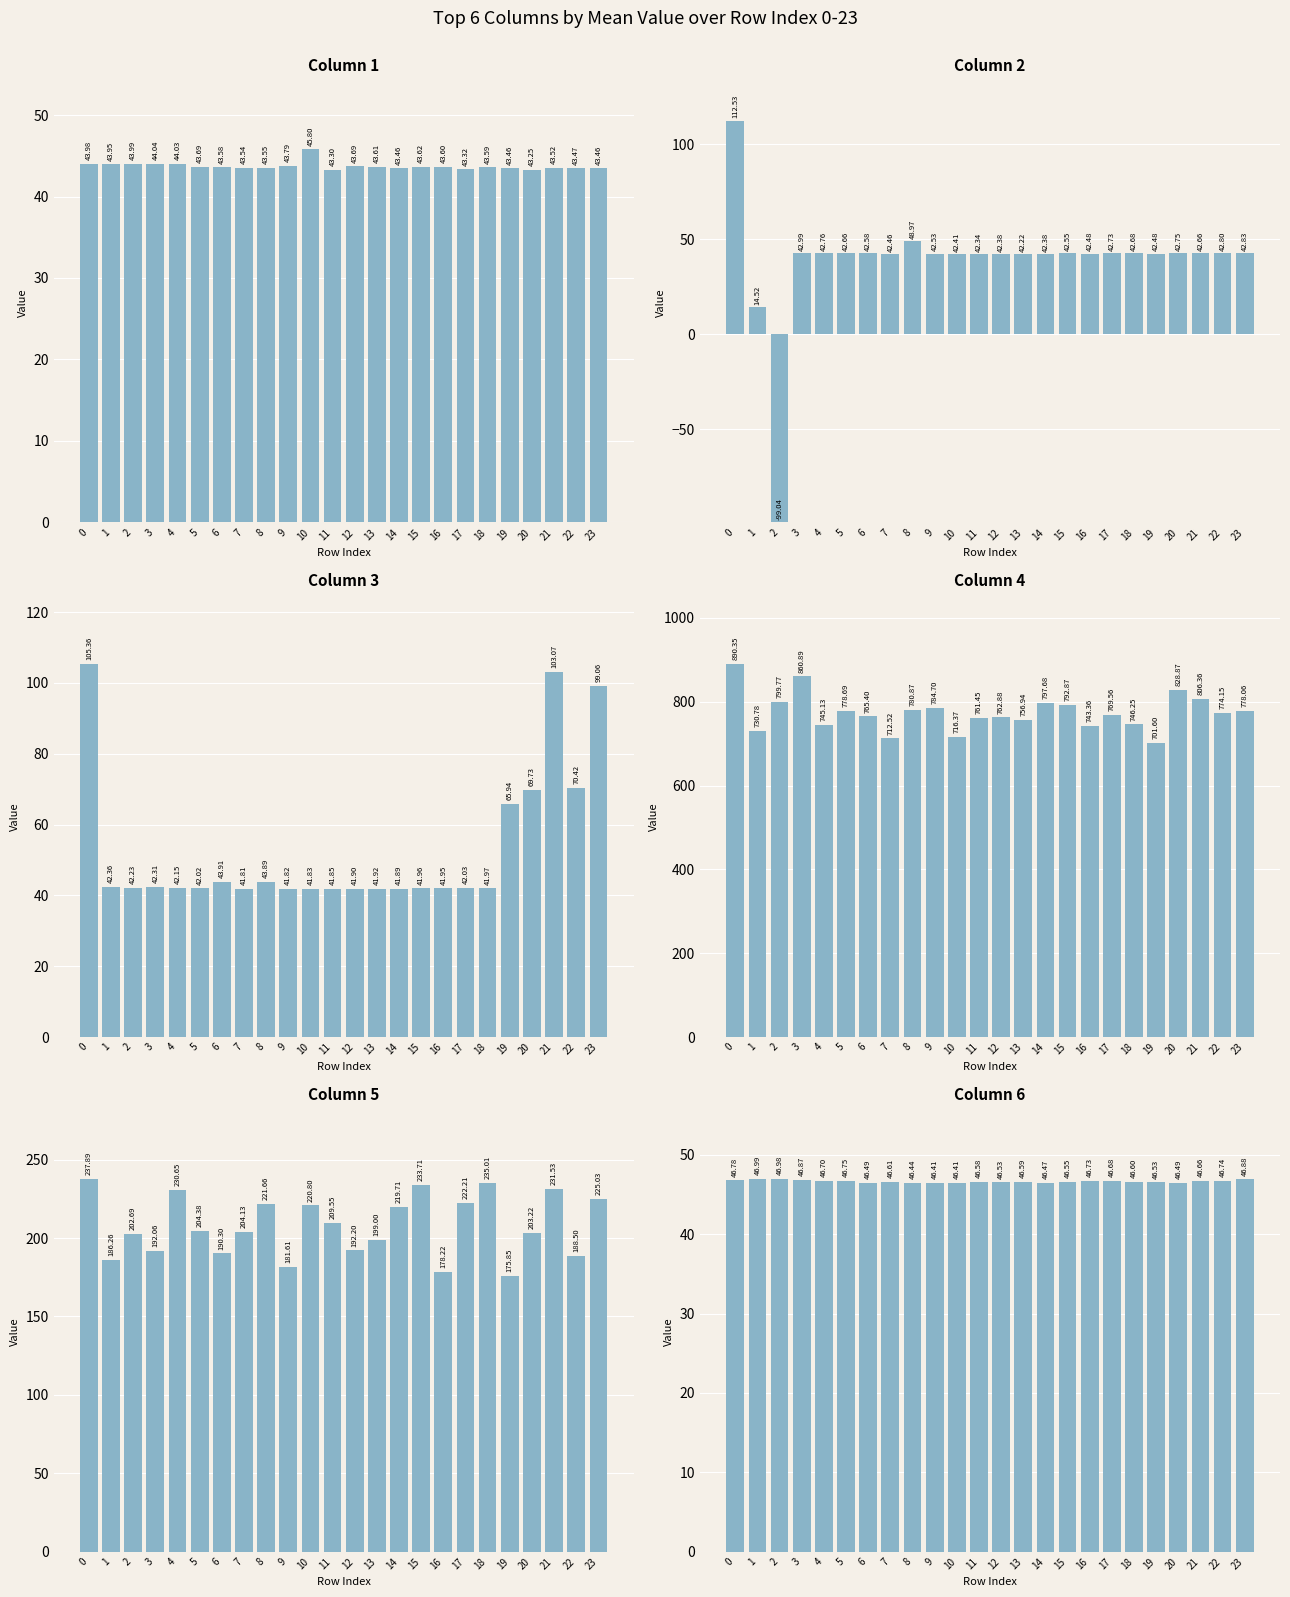

Count the number of categories in the chart.

24